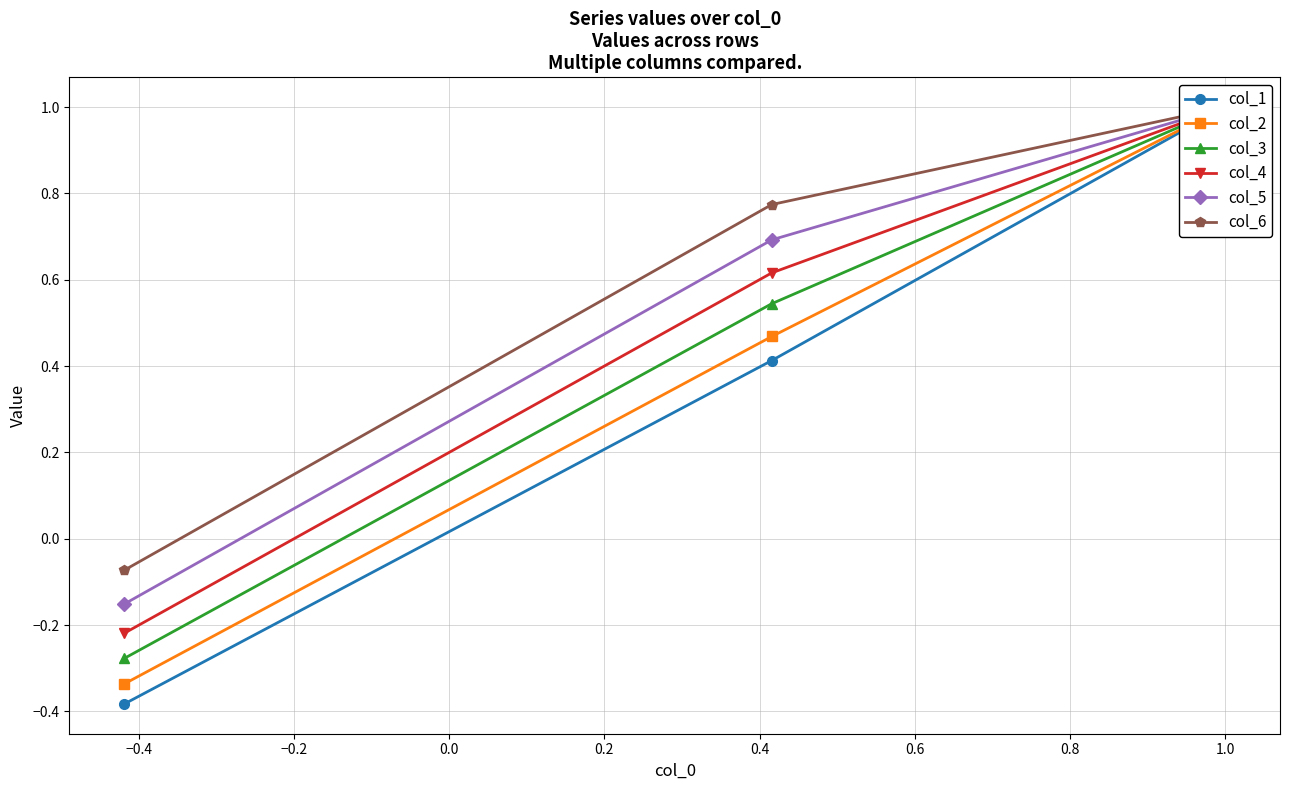

Rank the series by their maximum value, from lowest to highest.

col_1, col_2, col_3, col_4, col_5, col_6